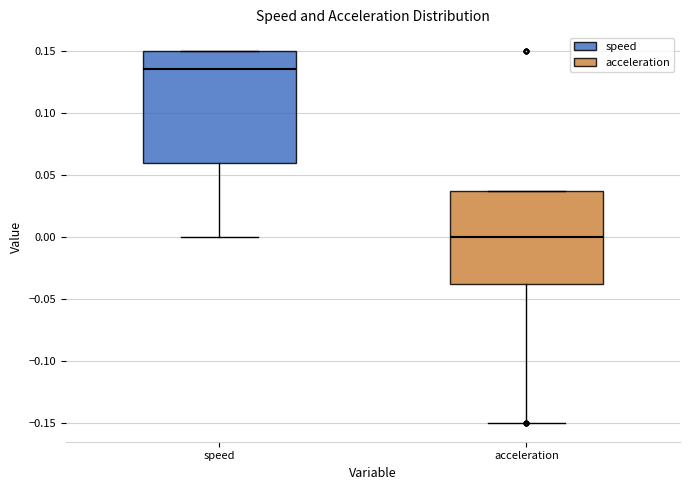

Comparing the boxes themselves (not the whiskers), which one is the tallest?

speed